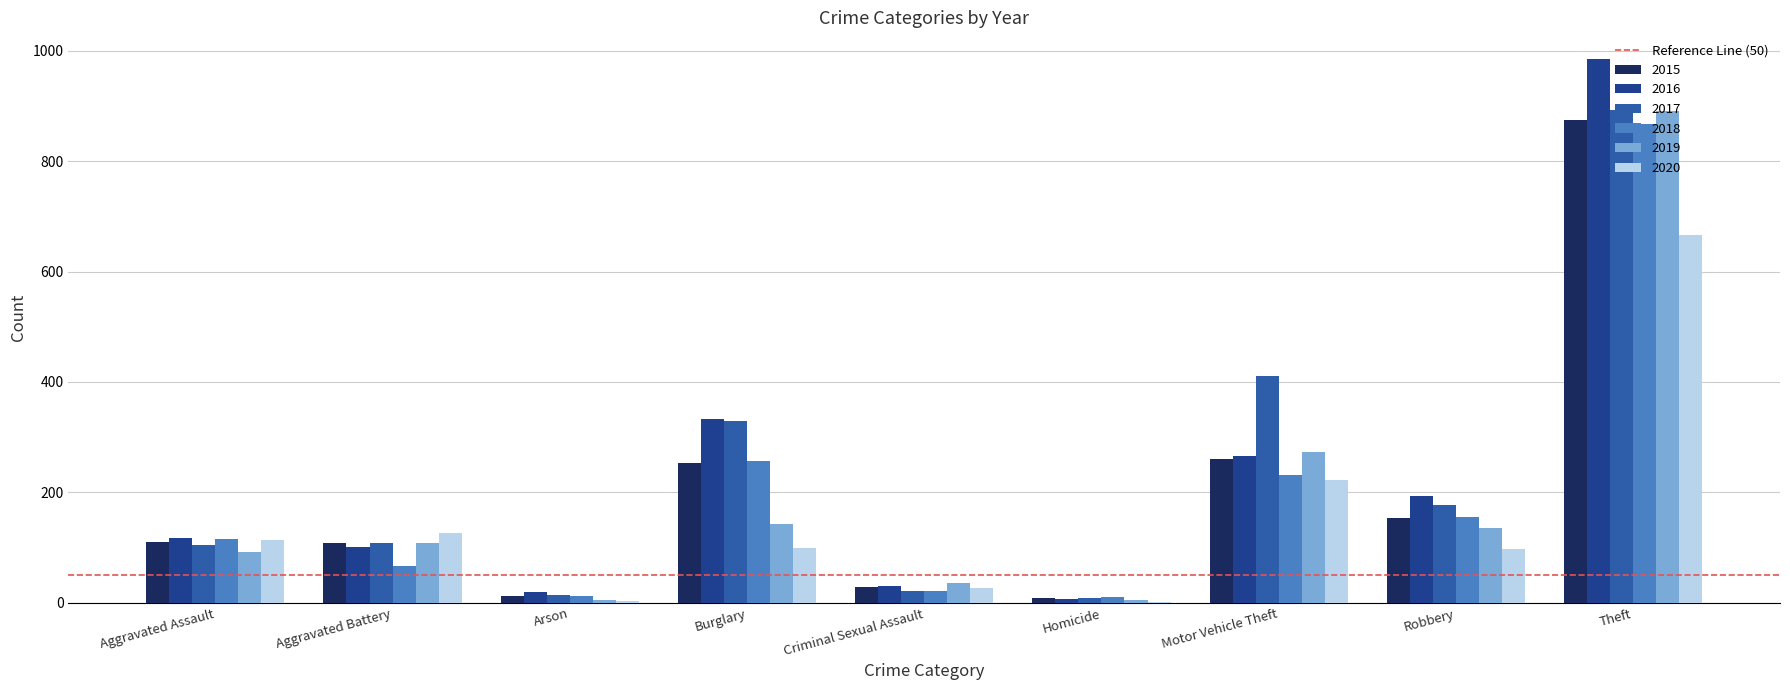

The value of 2016 at Aggravated Battery is 38. True or false?

False